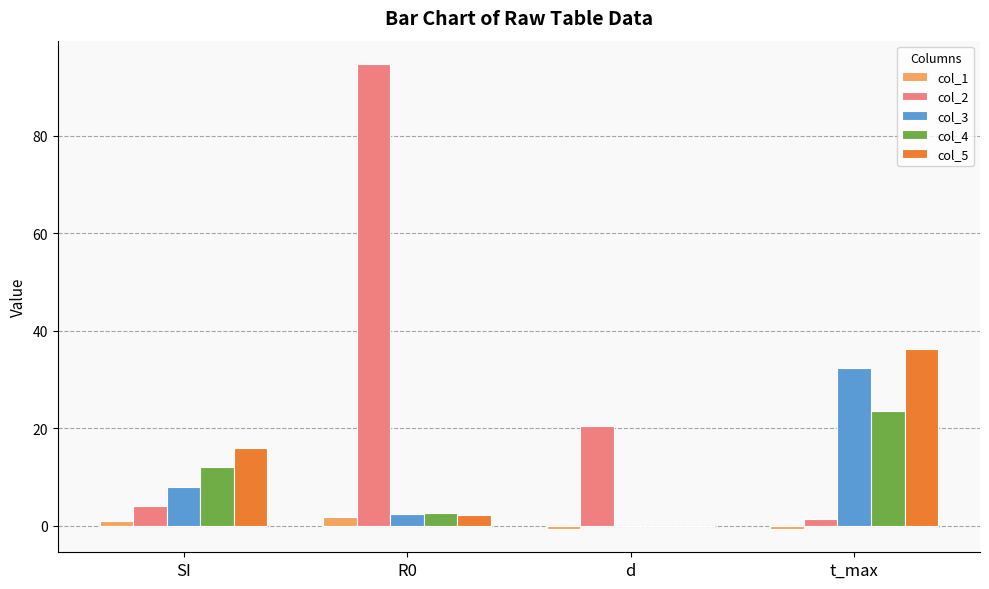

What value does the col_5 series have at t_max?

36.2